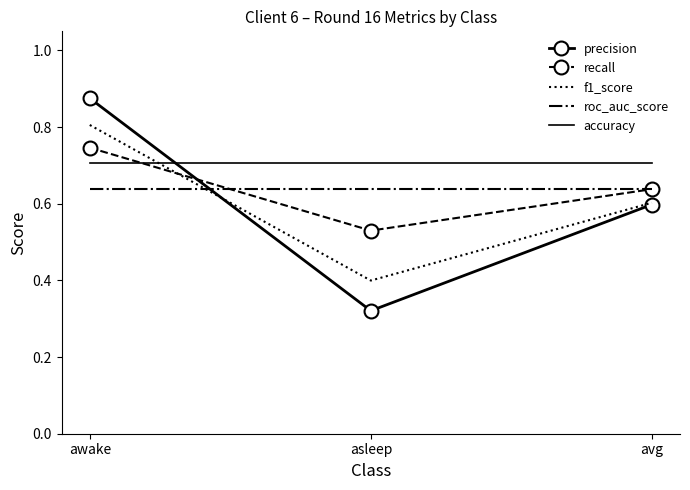

Count the recall values in the range 0 to 1.

3